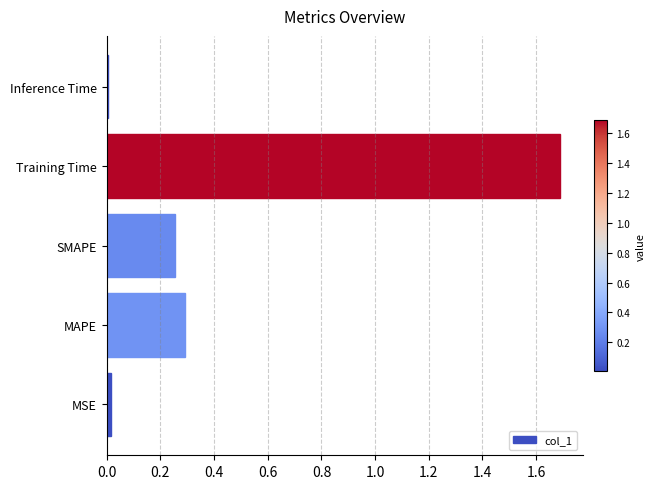

What is the difference between the values at Training Time and SMAPE?

1.4